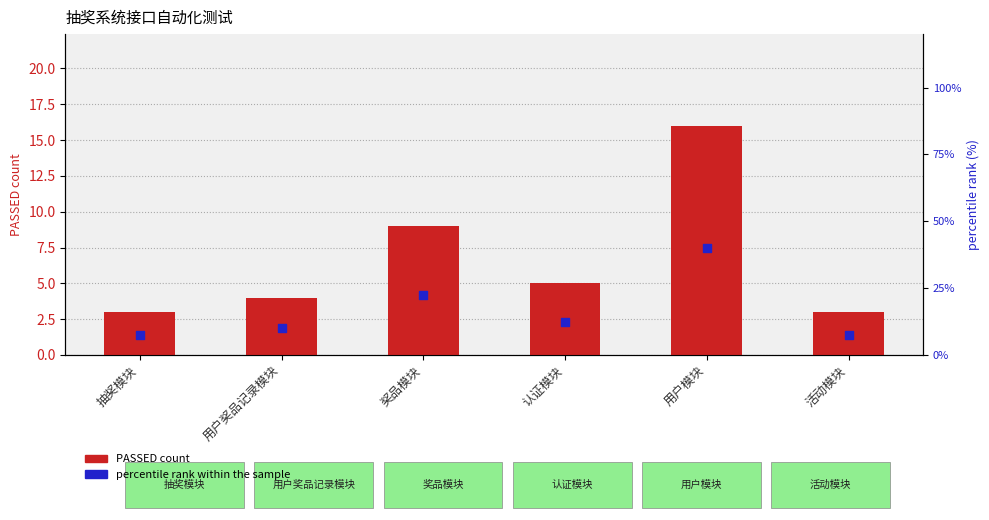

Which series has the largest total across all categories?

percentile rank within the sample